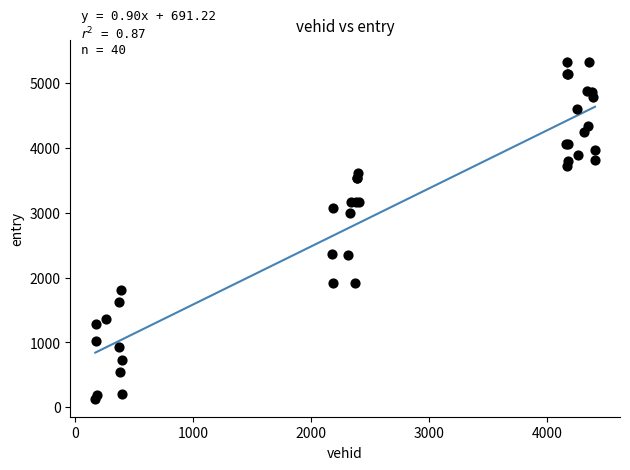

What Y value in the scatter plot is closest to 2722?

2988.5